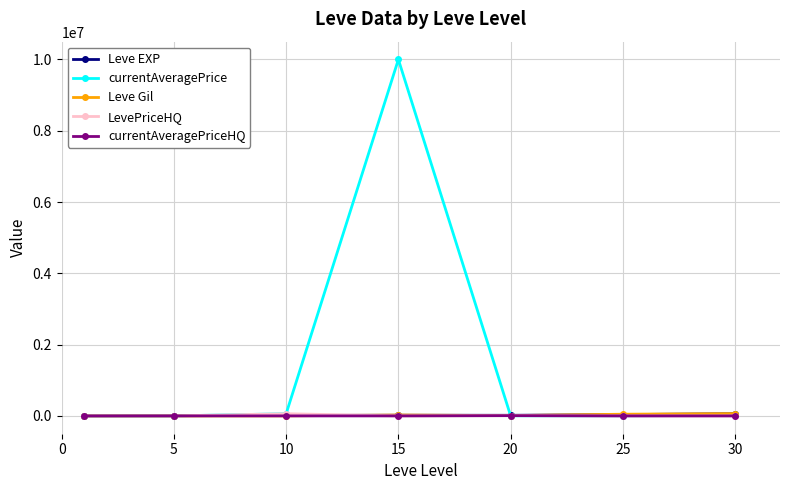

Which series has the widest spread of values?

currentAveragePrice